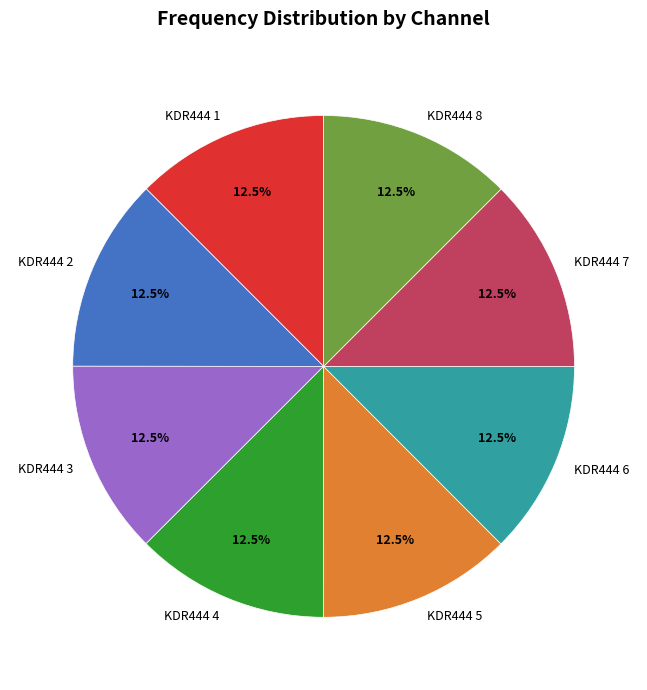

Approximately how many times larger is the value at KDR444 1 compared to KDR444 7?

1.0